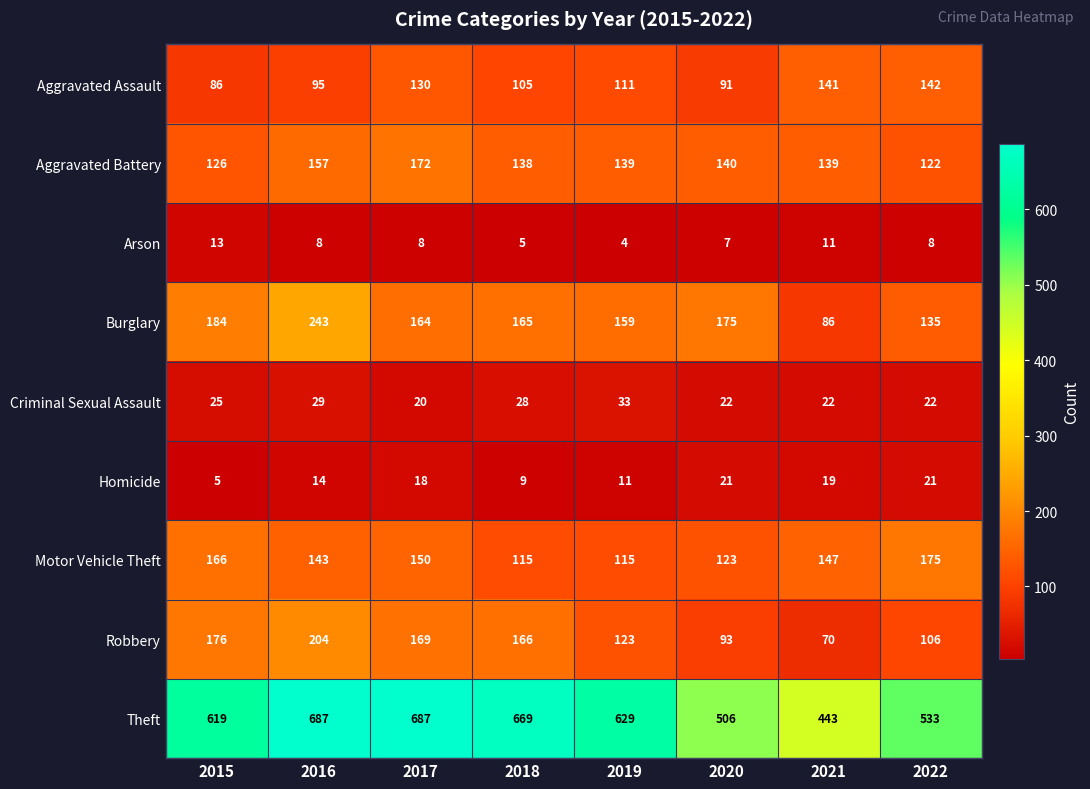

What is the spread (max minus min) of values at 2017?

679